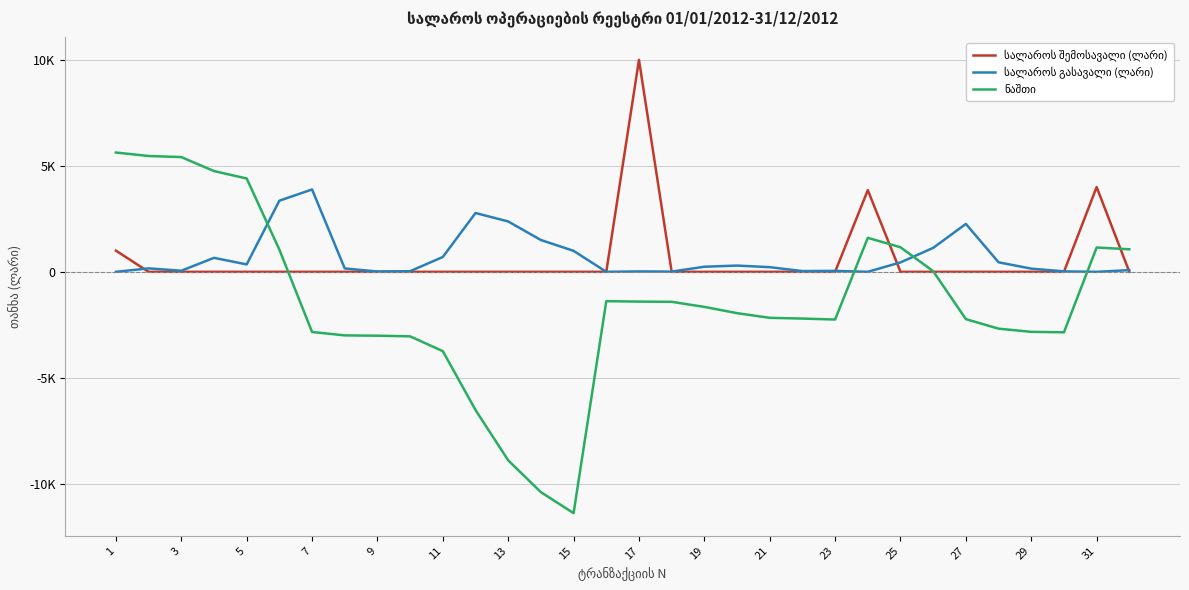

Does the chart display data point markers on the line(s)?

No